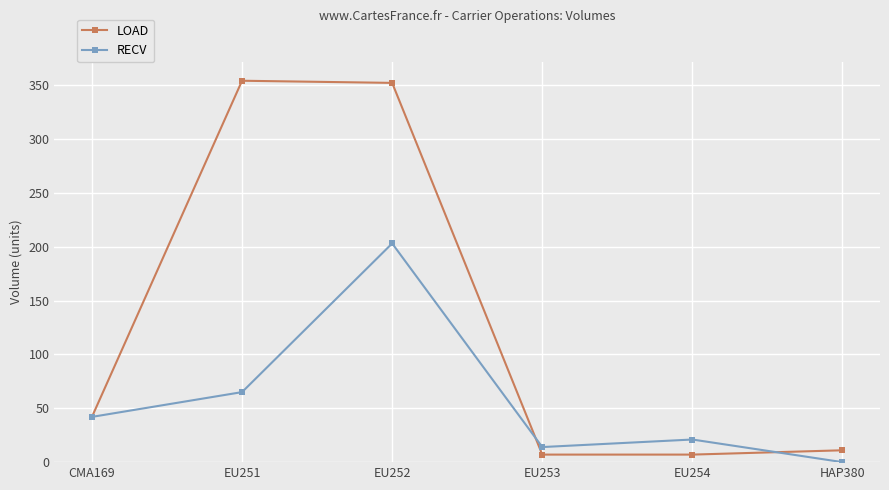

Is it true that RECV equals 67 at CMA169?

False